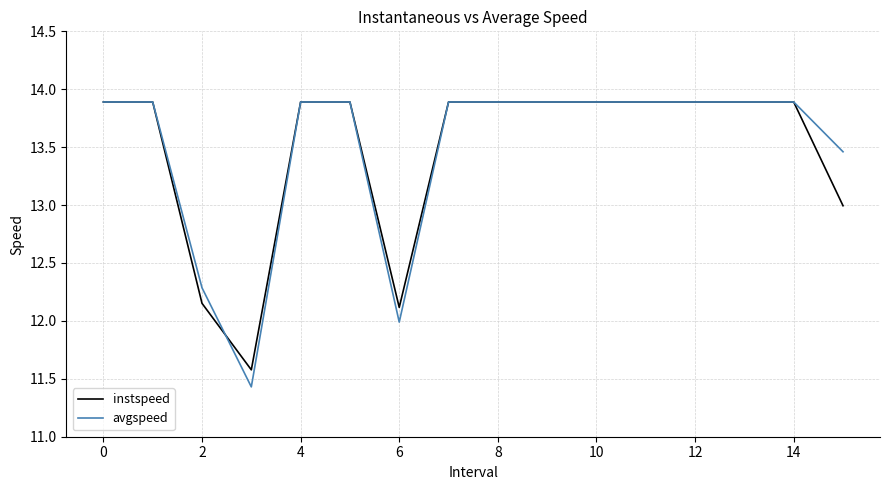

Which series has the largest range (max minus min)?

avgspeed